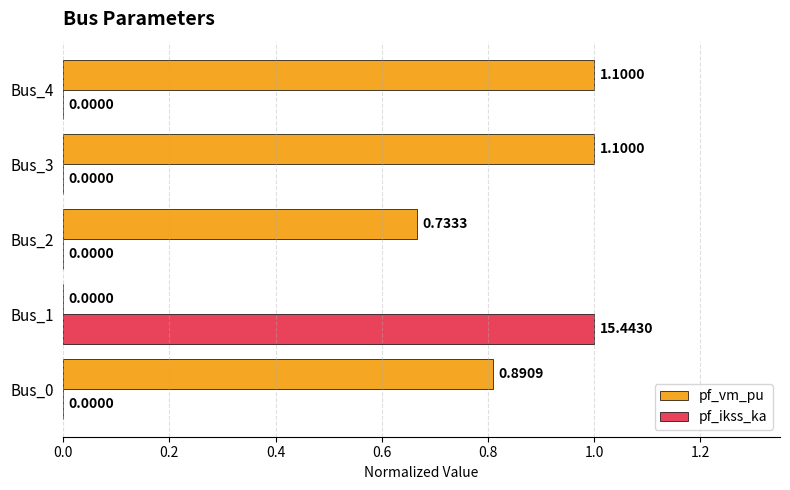

What is the total value across all series at Bus_3?

1.0